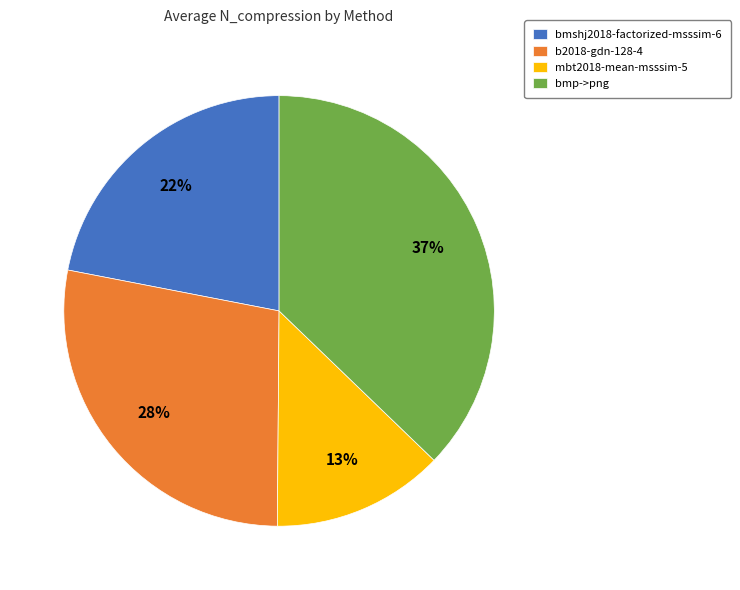

Combined, do bmp->png and b2018-gdn-128-4 account for over 50%?

Yes